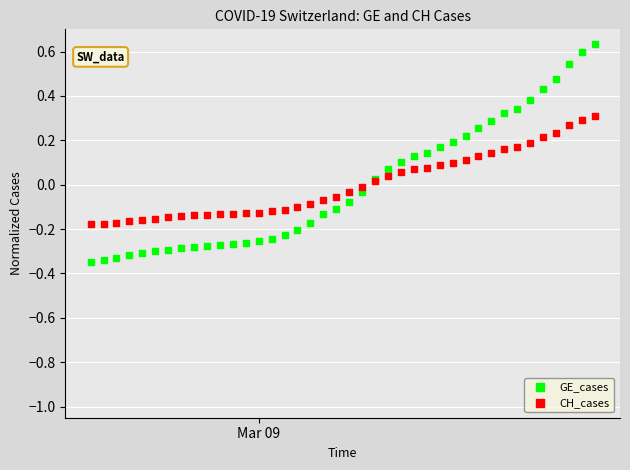

Which series has the widest spread of Y values?

GE_cases